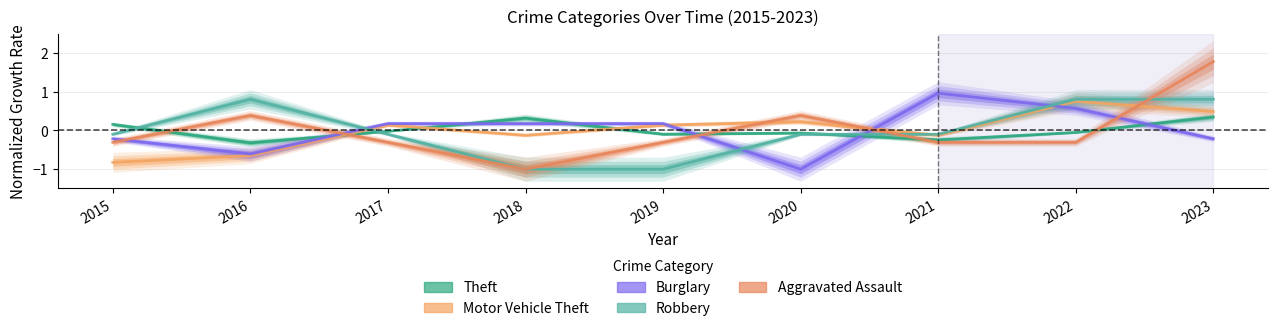

How many times do Motor Vehicle Theft and Robbery cross each other?

2